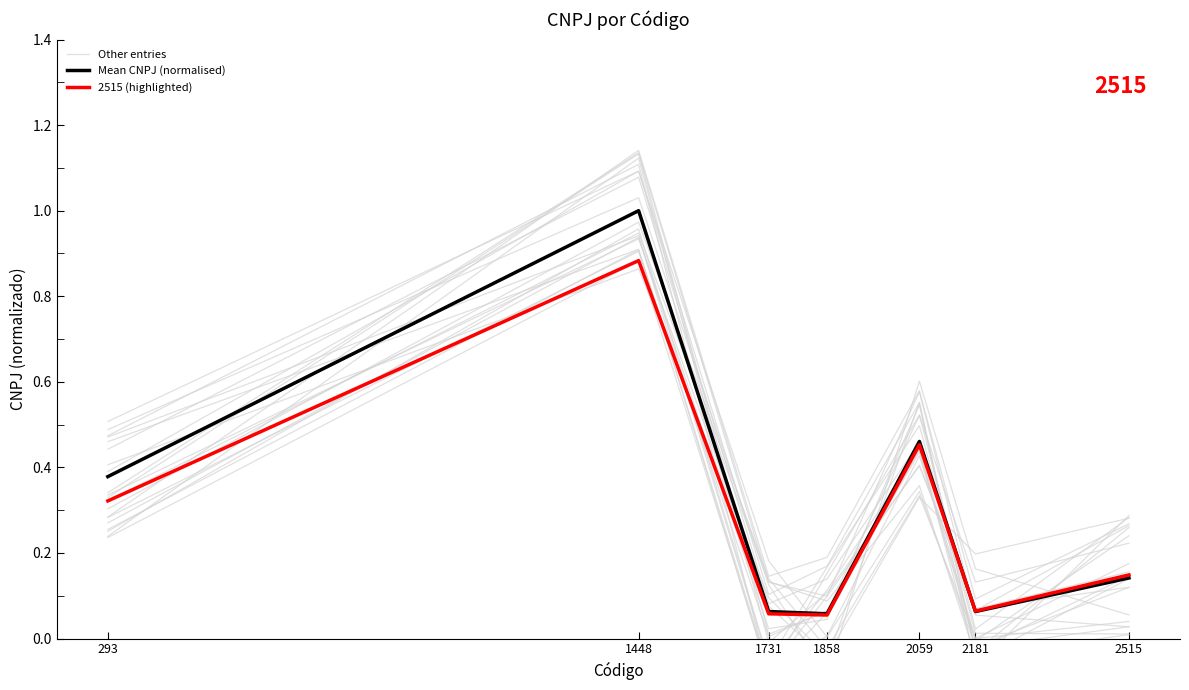

What is the maximum value for Mean CNPJ (normalised)?

1.0